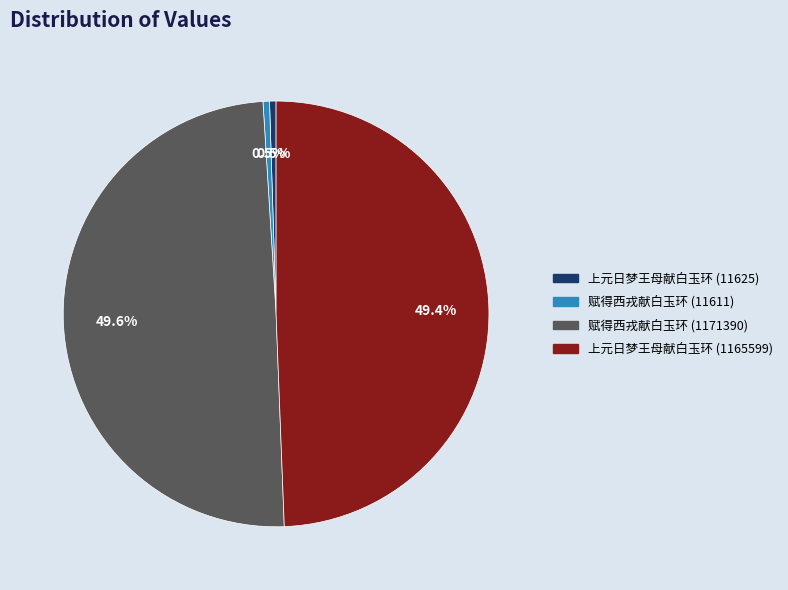

What percentage do 赋得西戎献白玉环 (11611) and 上元日梦王母献白玉环 (1165599) together represent?

49.9%